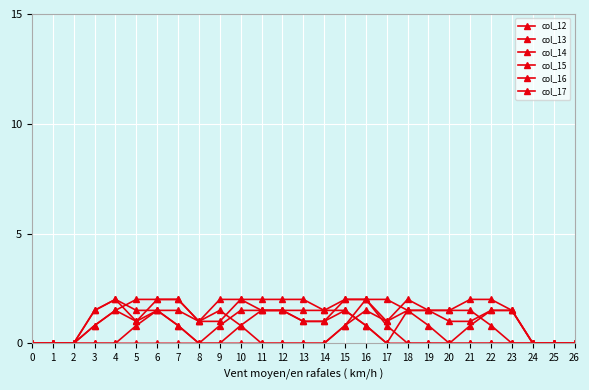

True or false: col_13 has more than 1 interior local peaks.

True